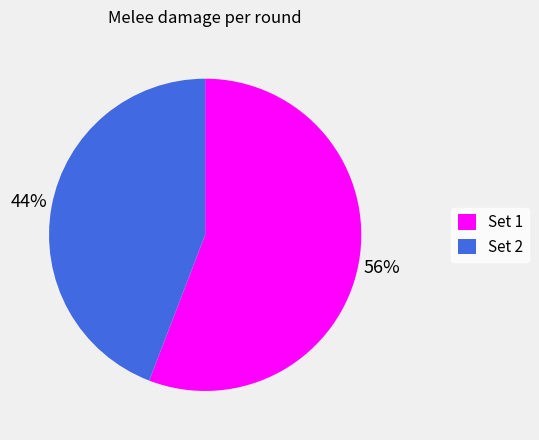

Which category accounts for the majority?

Set 1